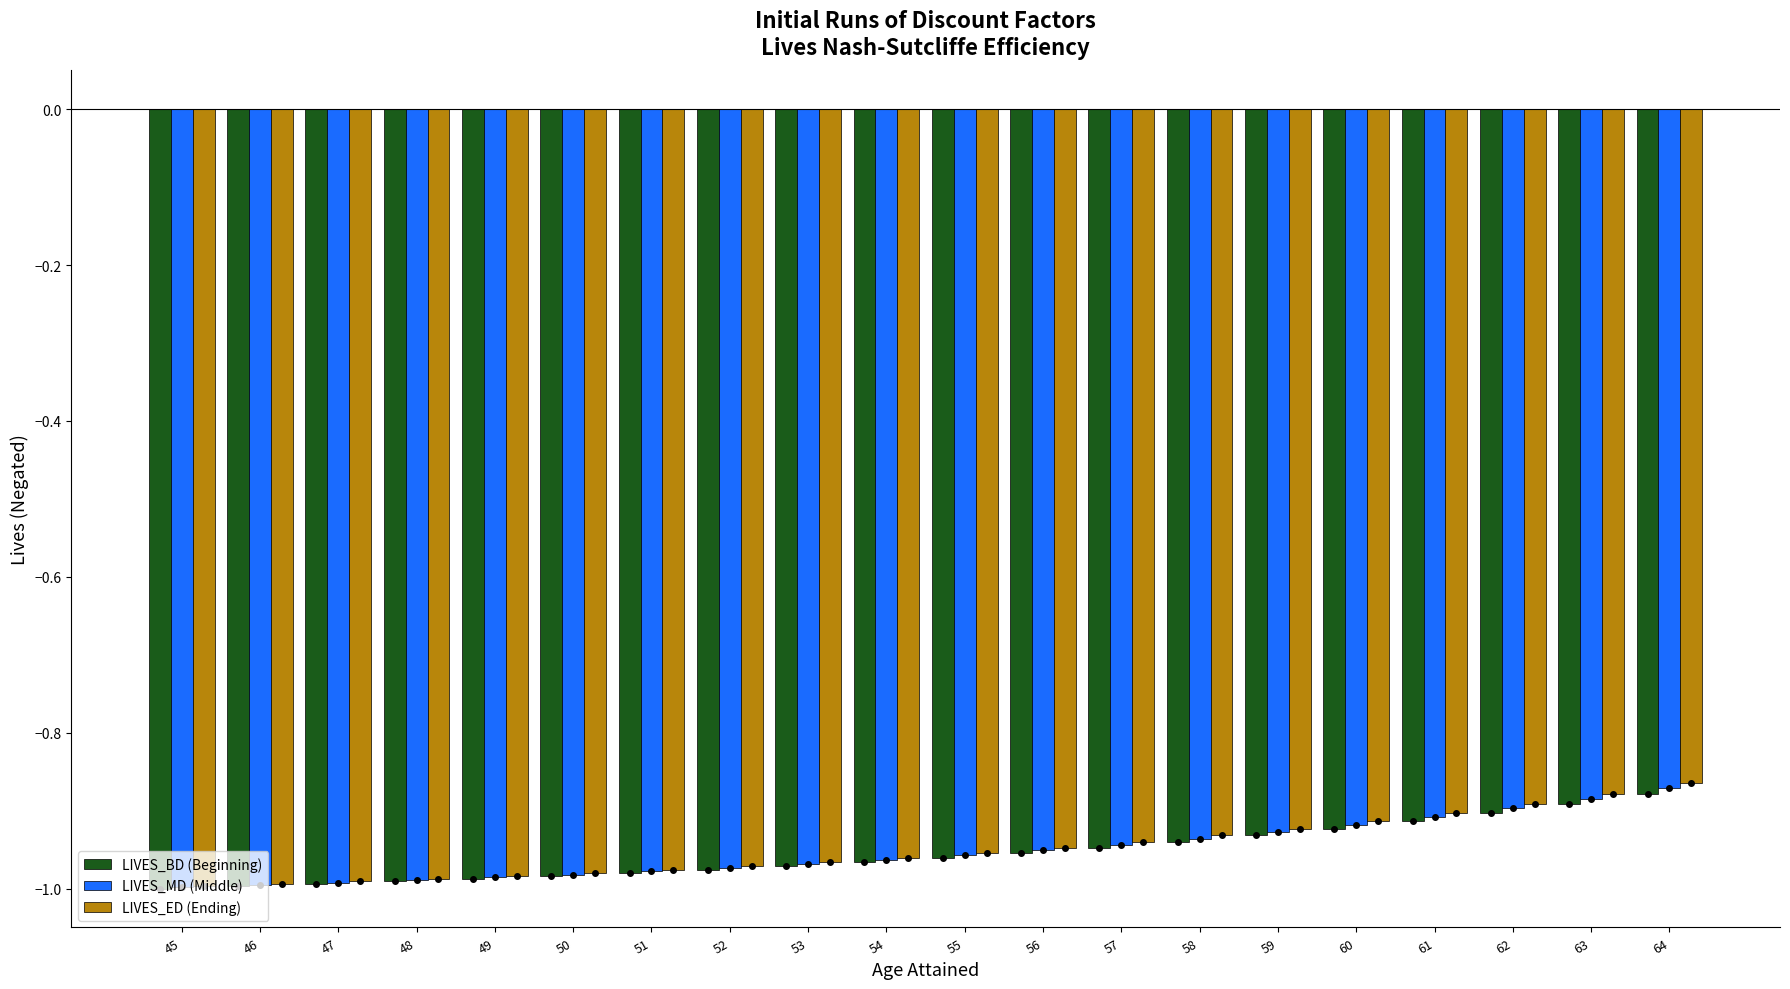

The value of LIVES_MD (Middle) at 56 is -0.5. True or false?

False